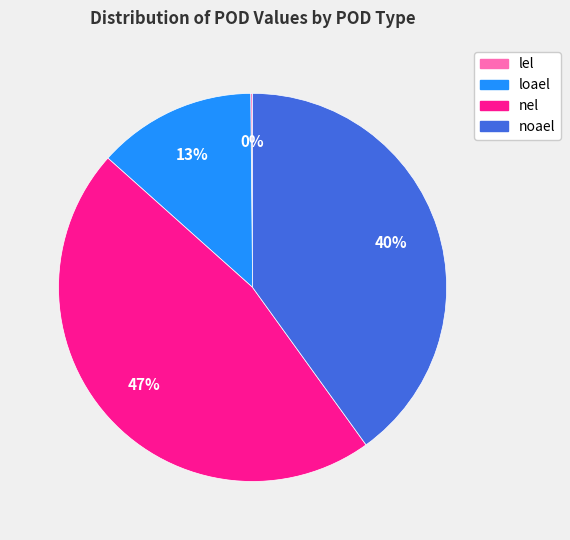

Does nel account for over 50% of the chart?

No